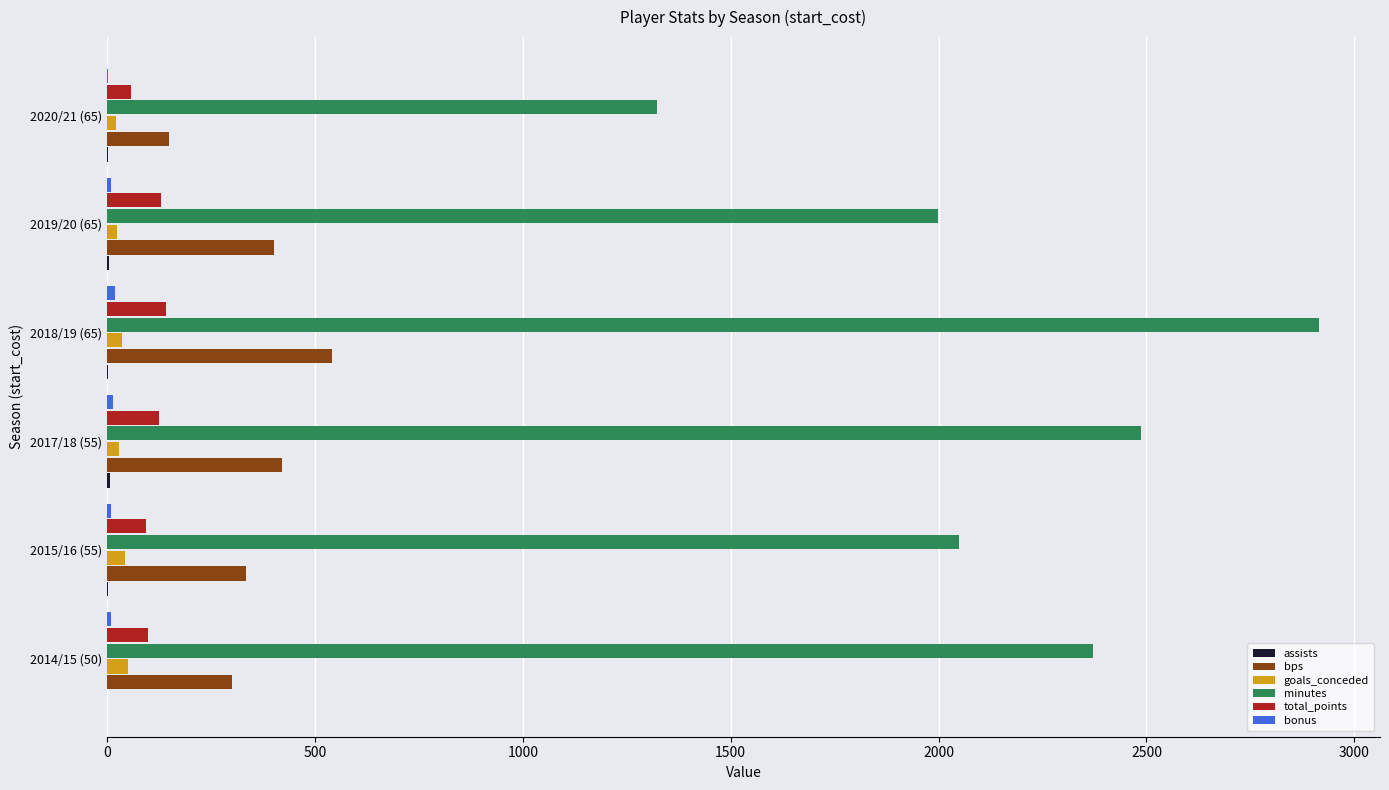

Which series has the widest spread of values?

minutes